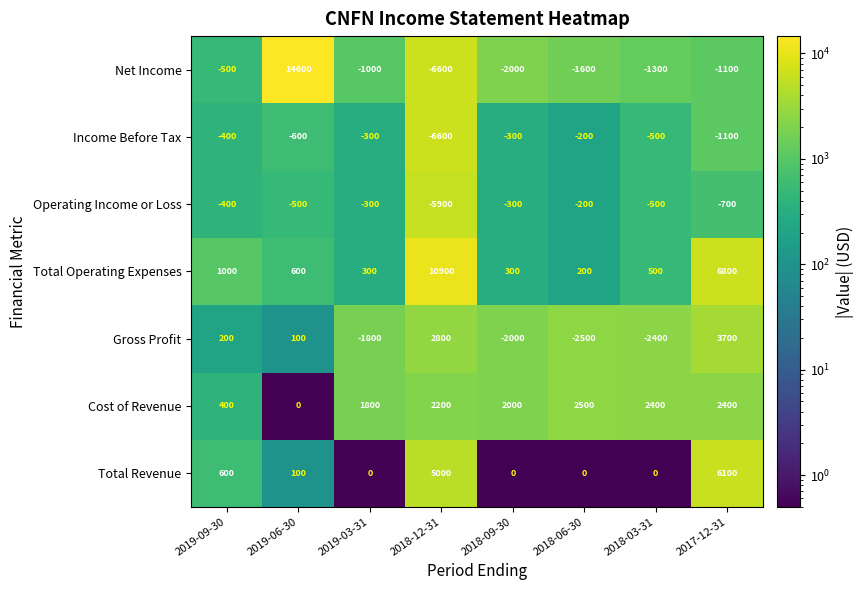

What is the difference between the highest and lowest values at 2019-03-31?

3600